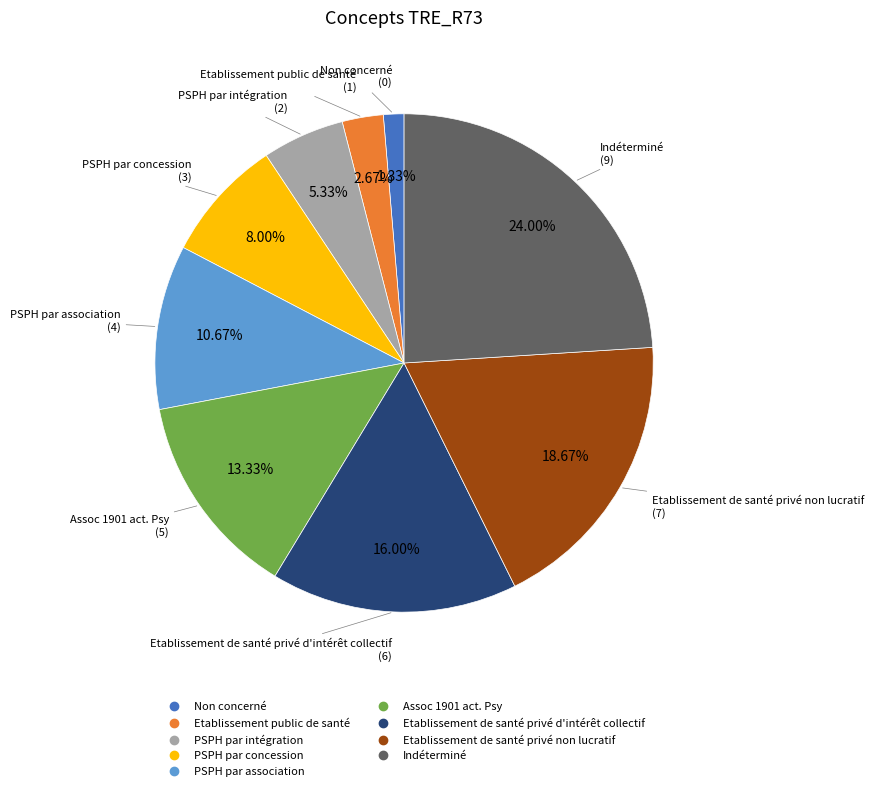

Is the sum of Non concerné and Indéterminé greater than half?

No